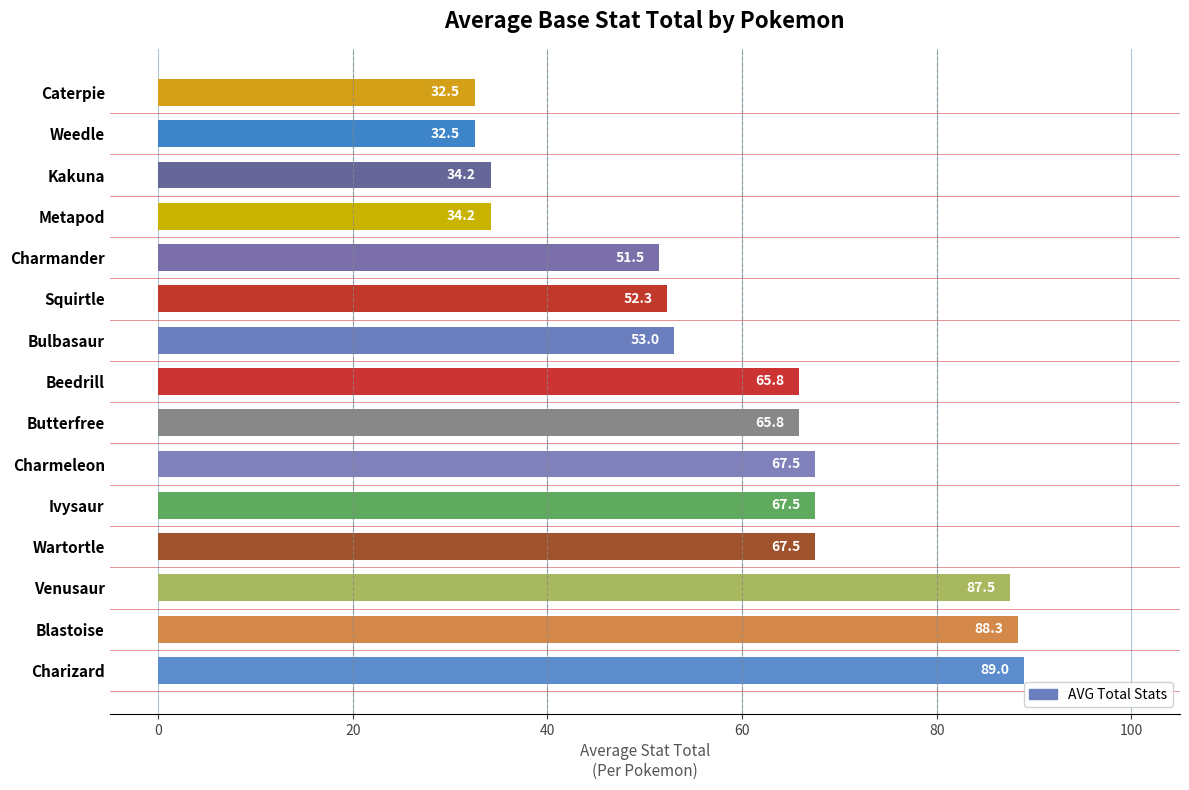

Which has a higher value, Blastoise or Squirtle?

Blastoise